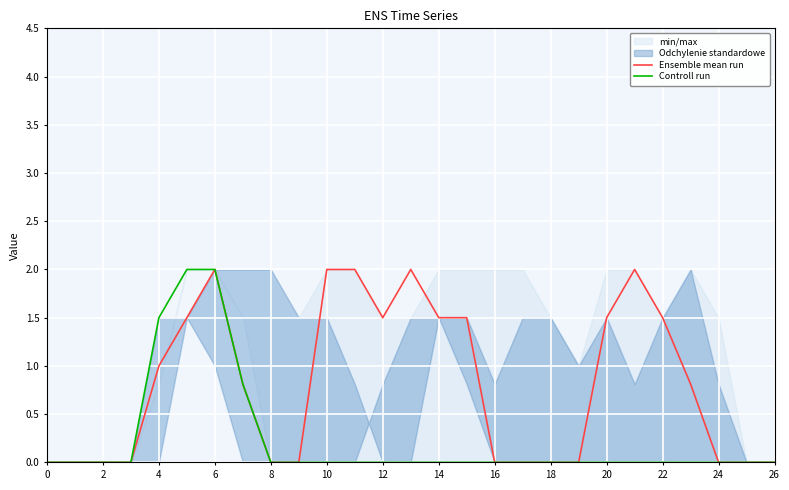

Reading right to left, transcribe all the data shown in this chart.

Ensemble mean run: 0.0	0.0	0.0	0.8	1.5	2.0	1.5	0.0	0.0	0.0	0.0	1.5	1.5	2.0	1.5	2.0	2.0	0.0	0.0	0.8	2.0	1.5	1.0	0.0	0.0	0.0	0.0
Controll run: 0.0	0.0	0.0	0.0	0.0	0.0	0.0	0.0	0.0	0.0	0.0	0.0	0.0	0.0	0.0	0.0	0.0	0.0	0.0	0.8	2.0	2.0	1.5	0.0	0.0	0.0	0.0